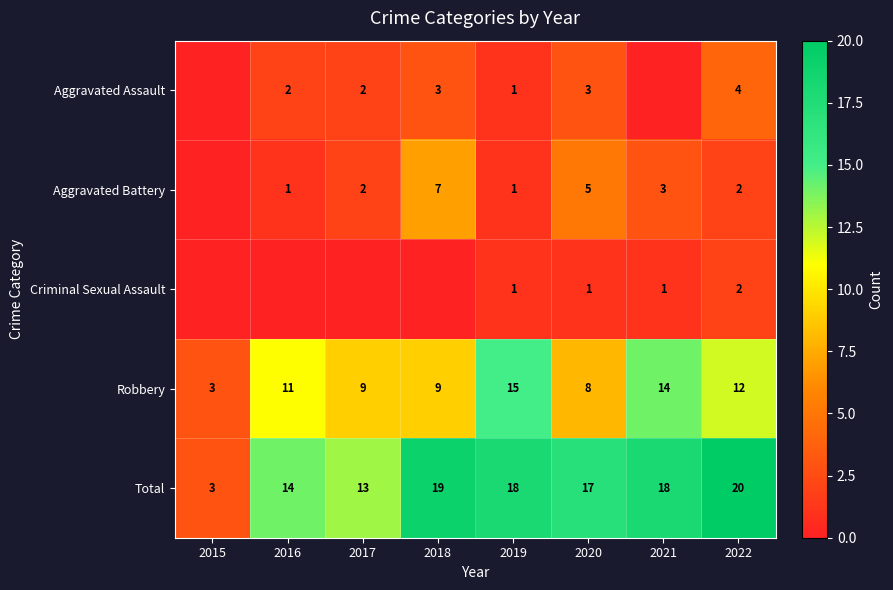

Which category has the lowest value in the Robbery series?

2015